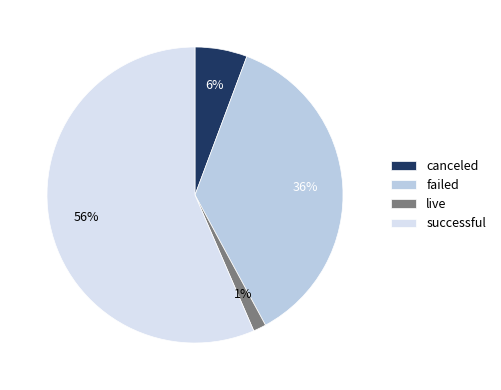

To the nearest percent, what is the average slice percentage?

25%